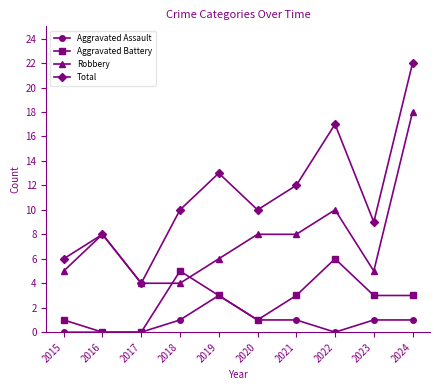

What is the value of the Total point at the 9th from the left?

9